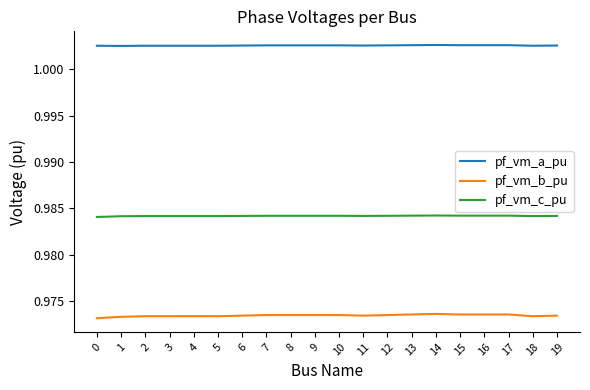

The pf_vm_c_pu series shows 0.5 at 14. True or false?

False